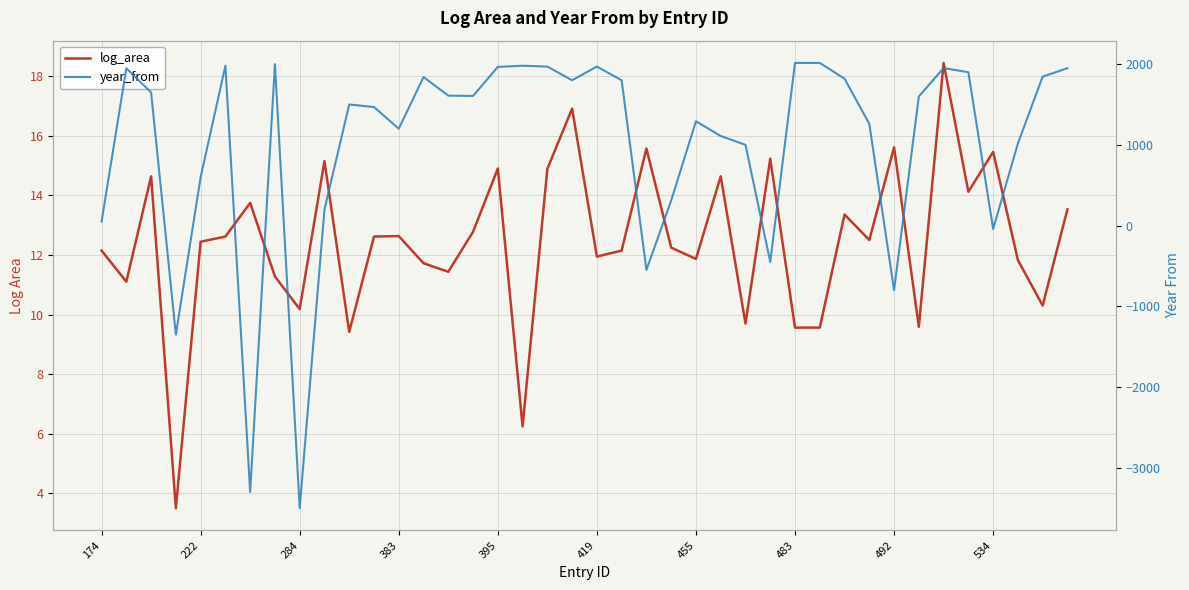

The year_from series shows 73.7 at 174. True or false?

False